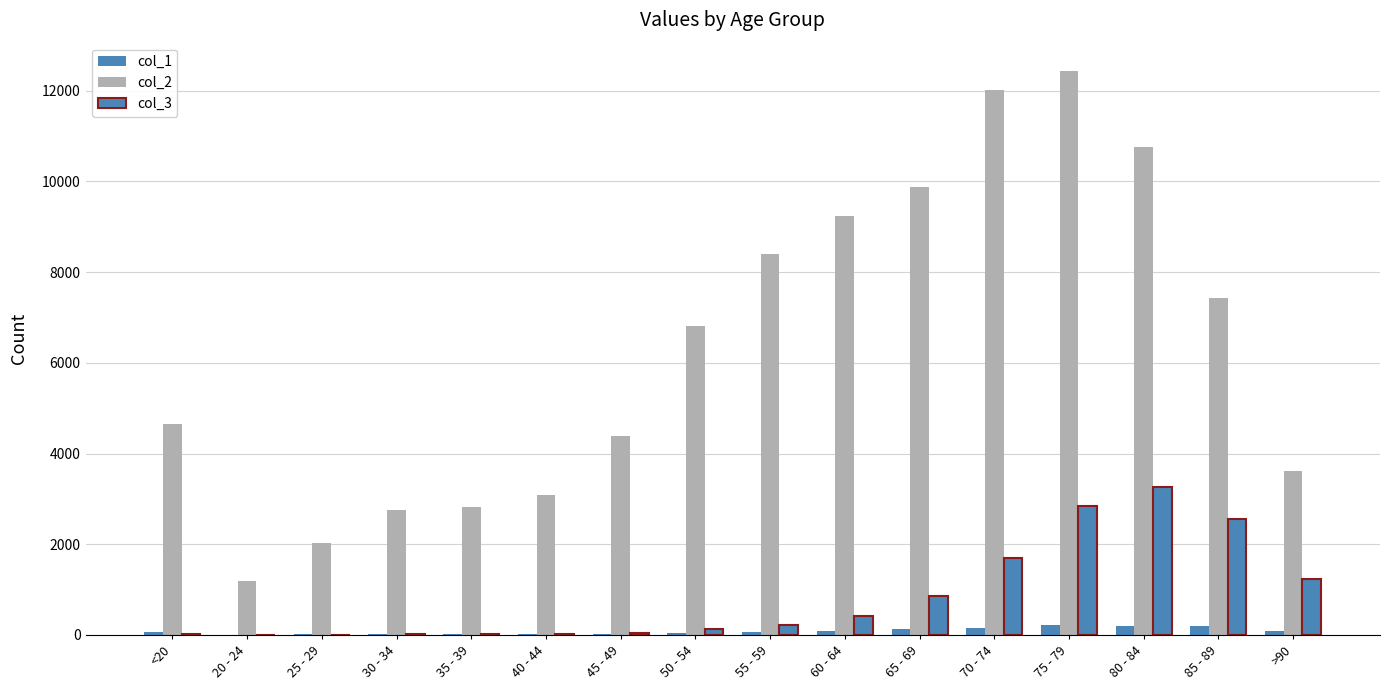

Are the bars grouped side by side (vs. stacked)?

Yes